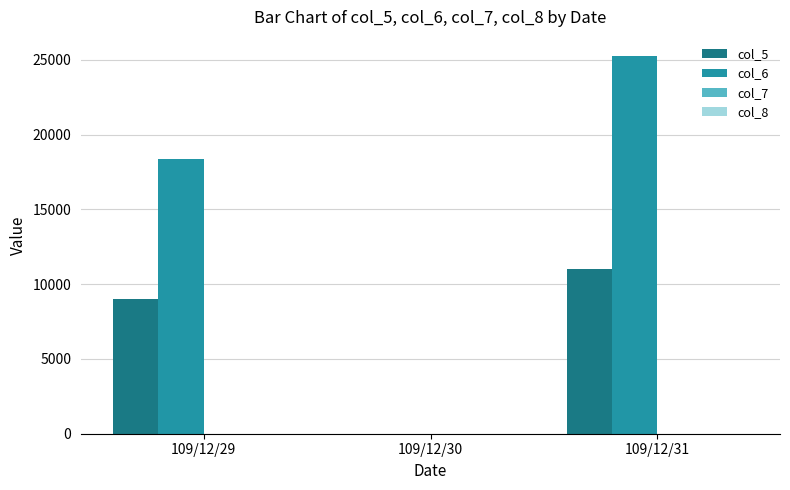

How many values in col_6 are above zero?

2